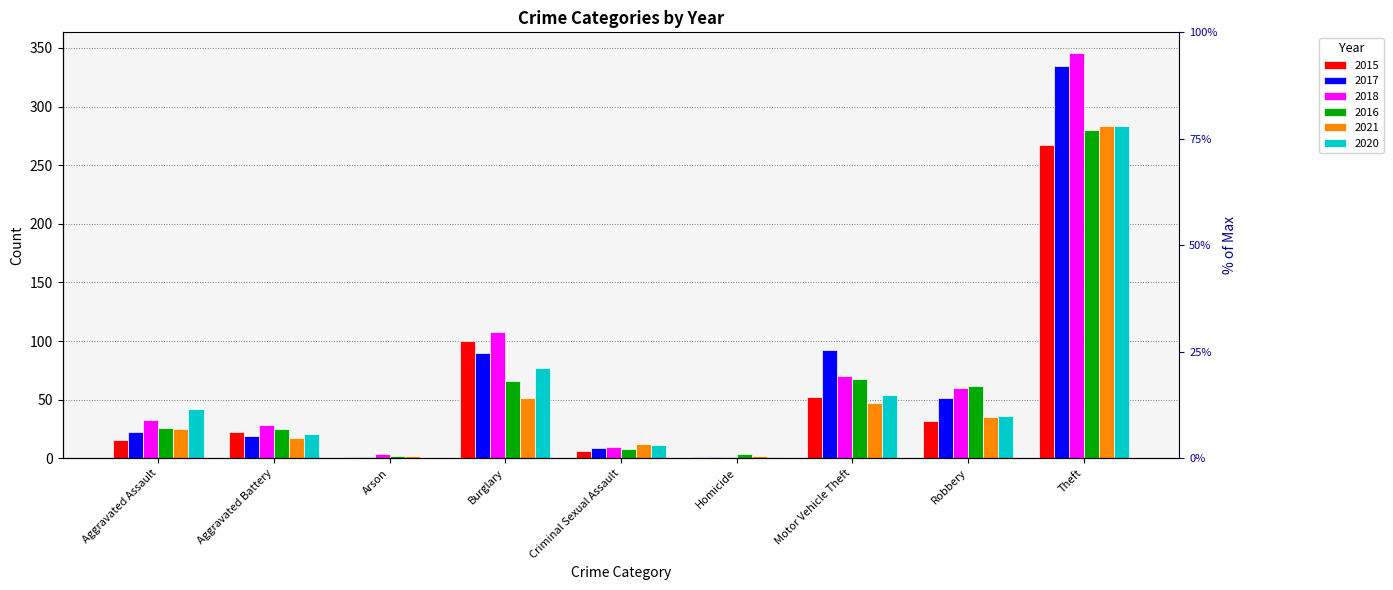

The value of 2020 at Theft is 413. True or false?

False